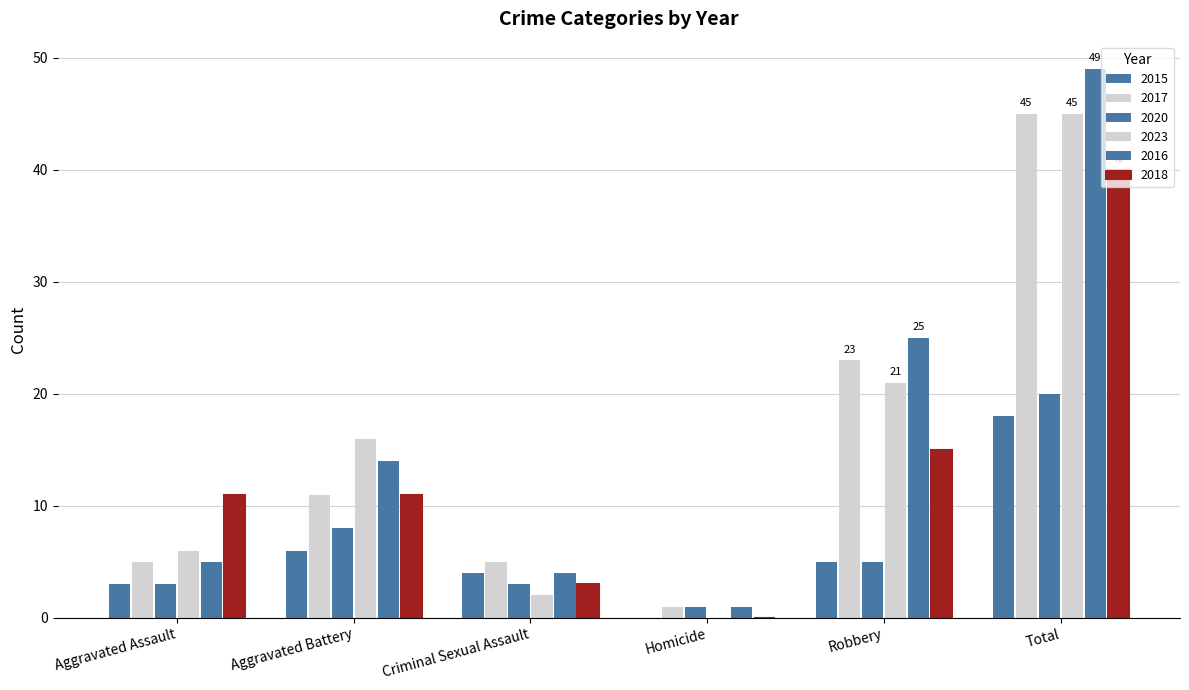

What is the label of the 2nd bar from the right?

Robbery